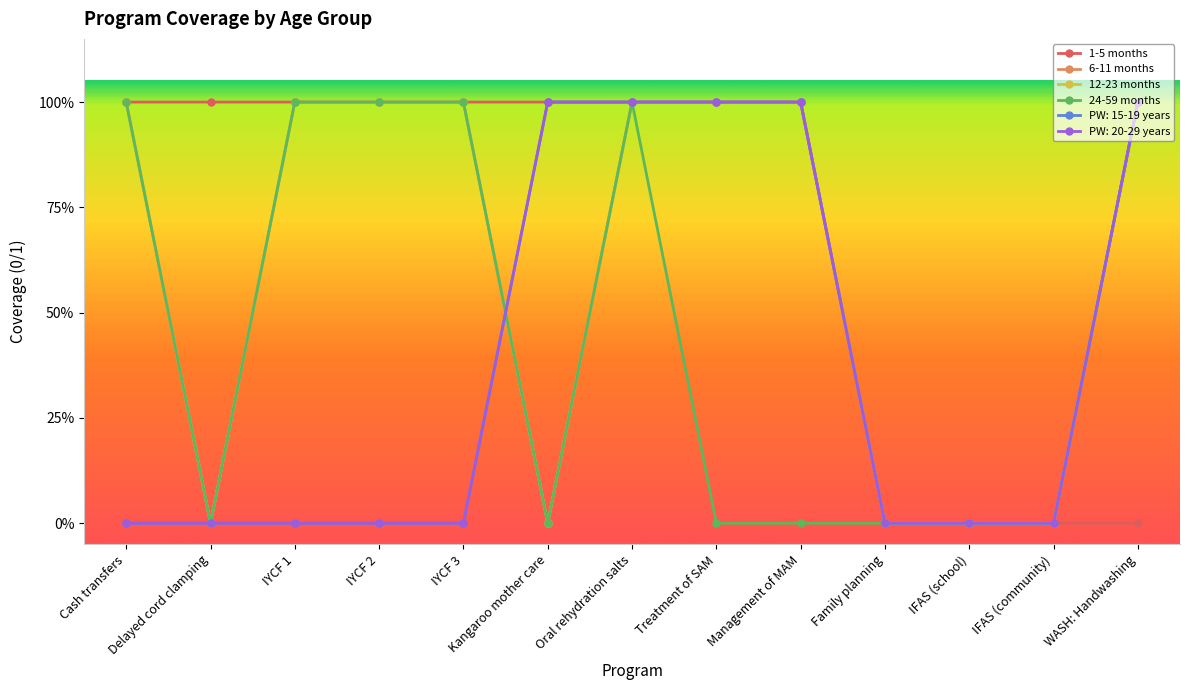

True or false: 6-11 months and 24-59 months intersect in this chart.

False